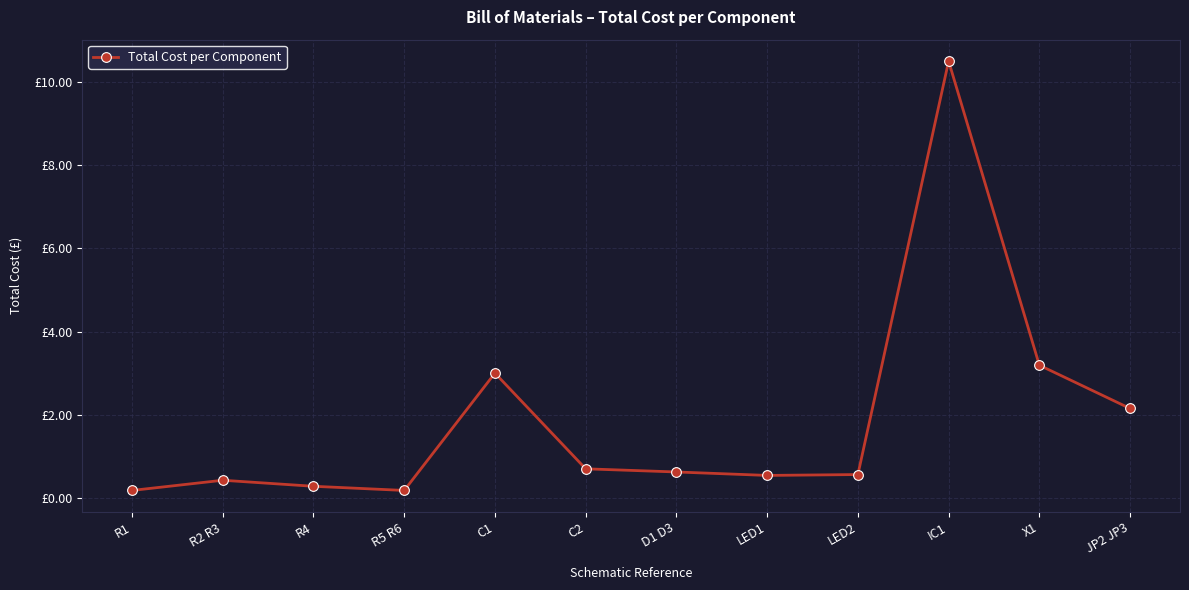

What is the difference between the second highest and second lowest values?

3.0